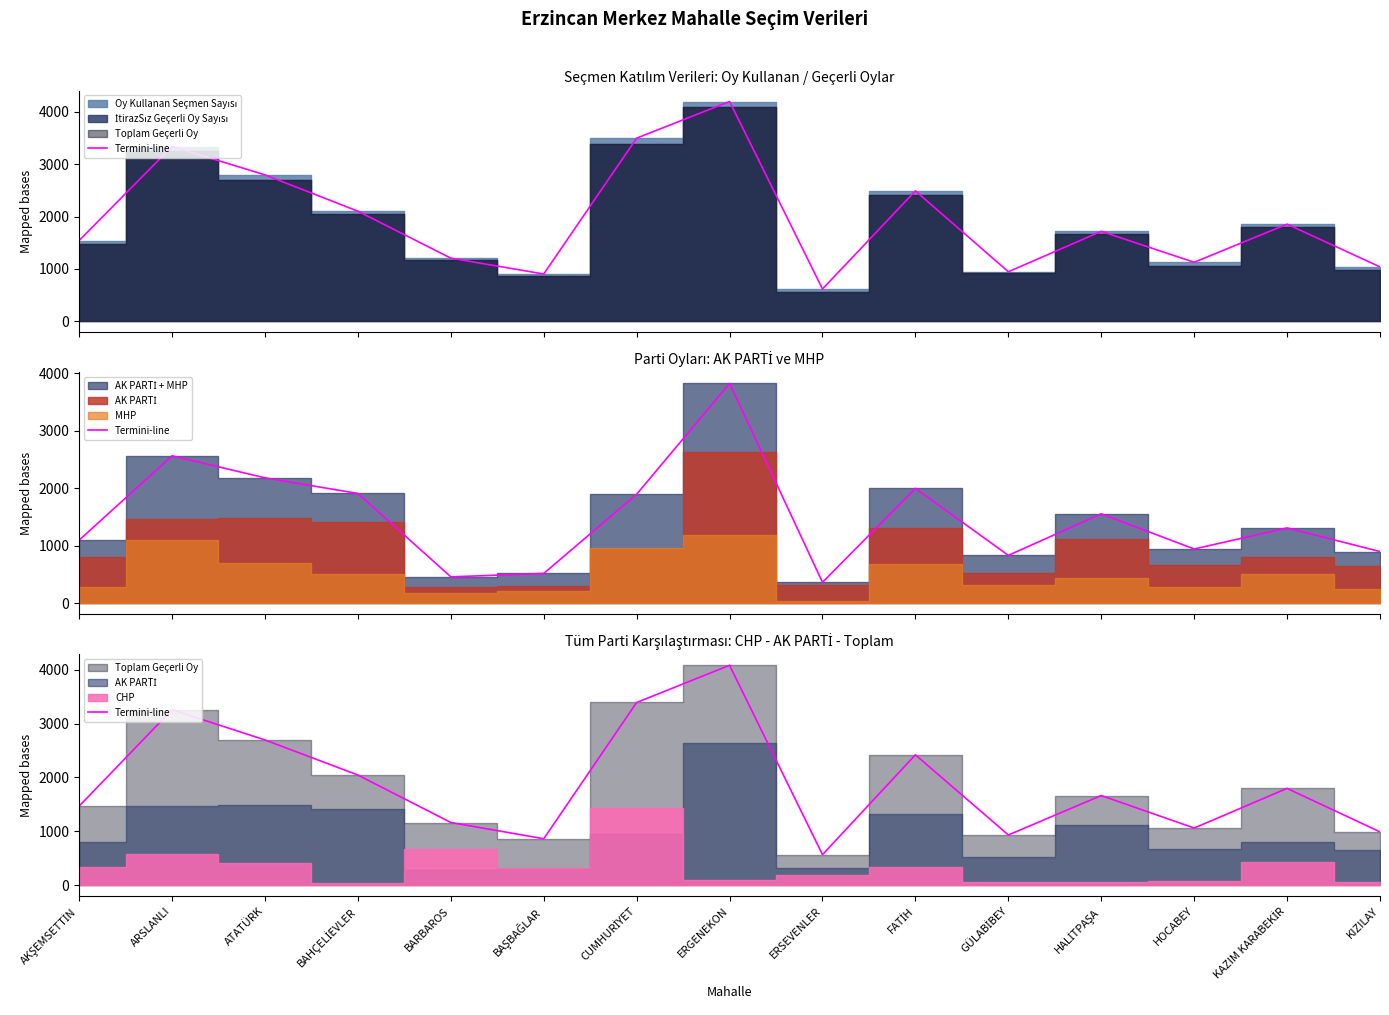

List the labels in order of value, smallest first.

ERSEVENLER, BAŞBAĞLAR, GÜLABİBEY, KIZILAY, HOCABEY, BARBAROS, AKŞEMSETTİN, HALİTPAŞA, KAZIM KARABEKİR, BAHÇELİEVLER, FATİH, ATATÜRK, ARSLANLI, CUMHURİYET, ERGENEKON